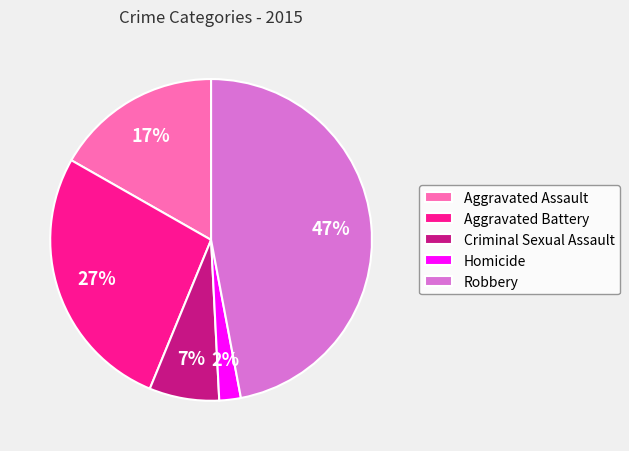

To the nearest percent, what portion does Criminal Sexual Assault represent?

7%